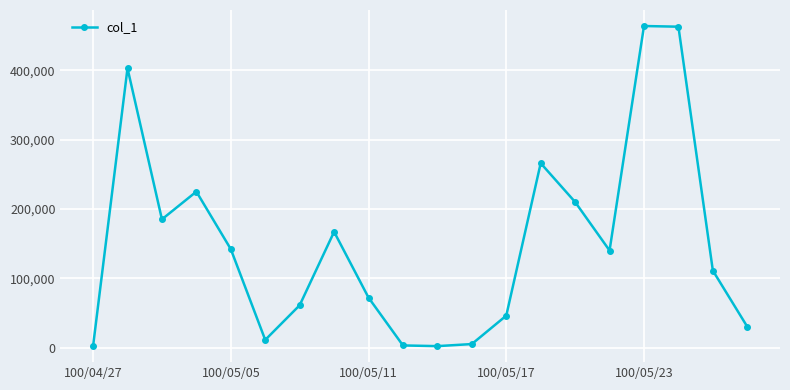

What is the sum of all values?

3008000